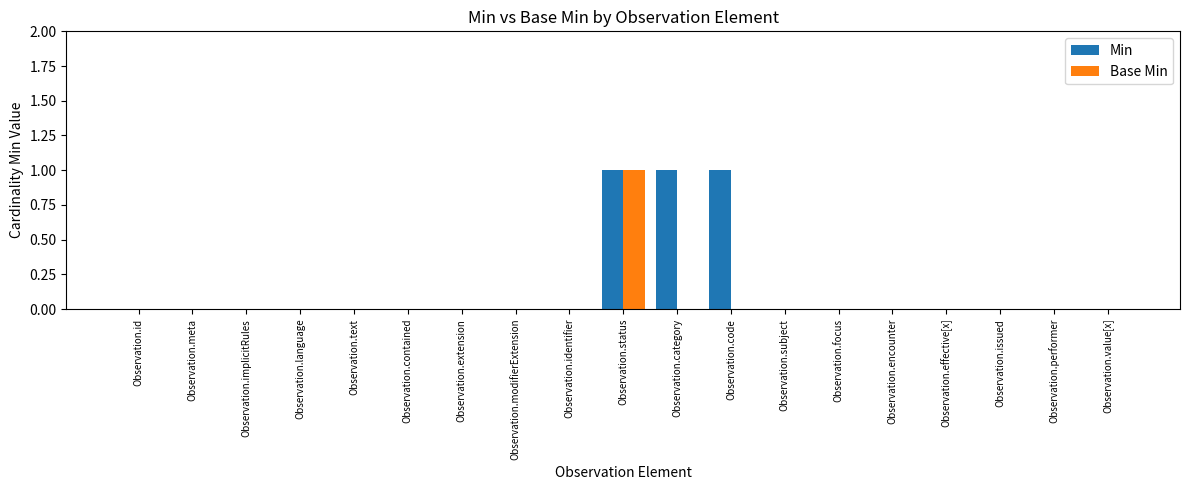

Which series has the largest total across all categories?

Min